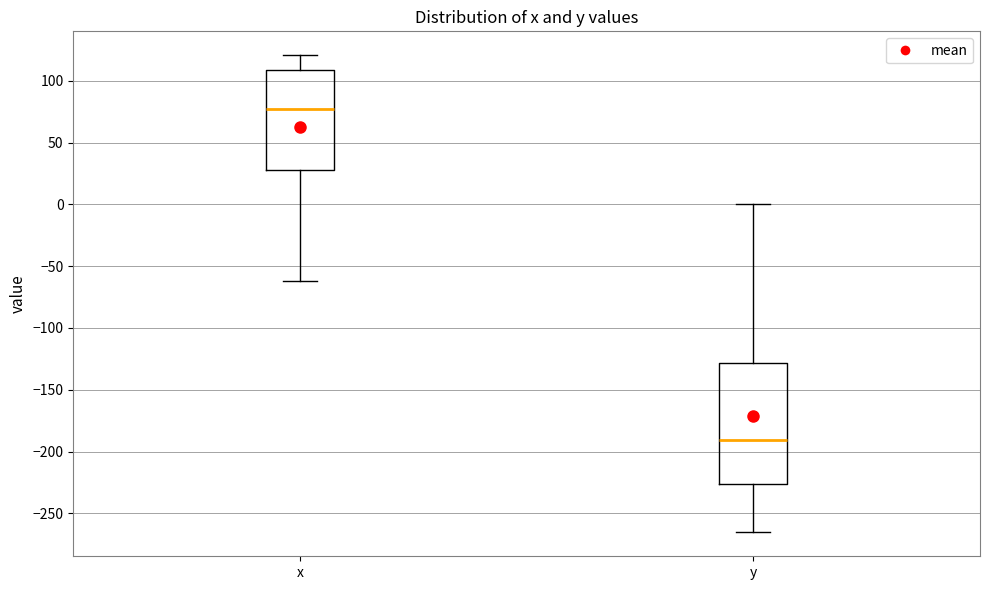

Where does the median line of the box for y sit on the y-axis? The values are not printed on the chart, so give them approximately, as read against the axis.

-190